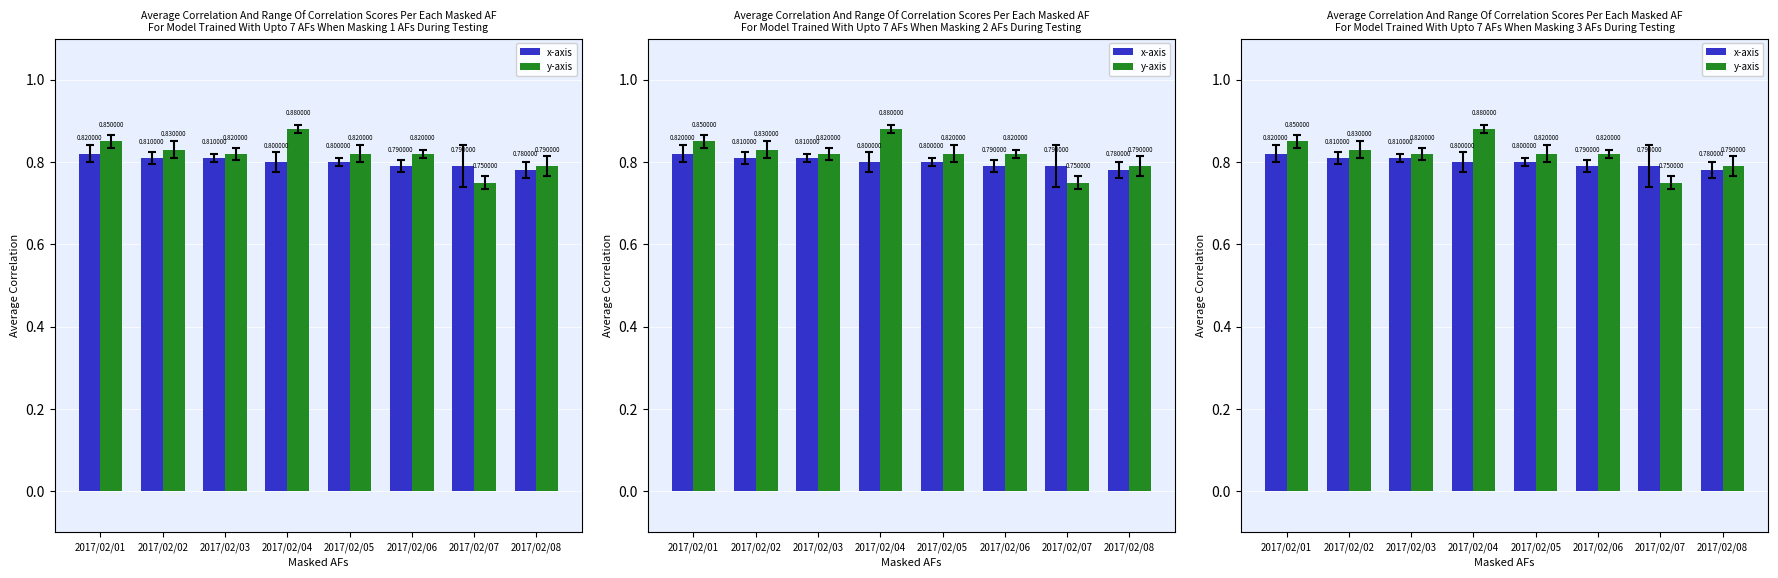

True or false: y-axis has a value of 0.8 at 2017/02/08.

True